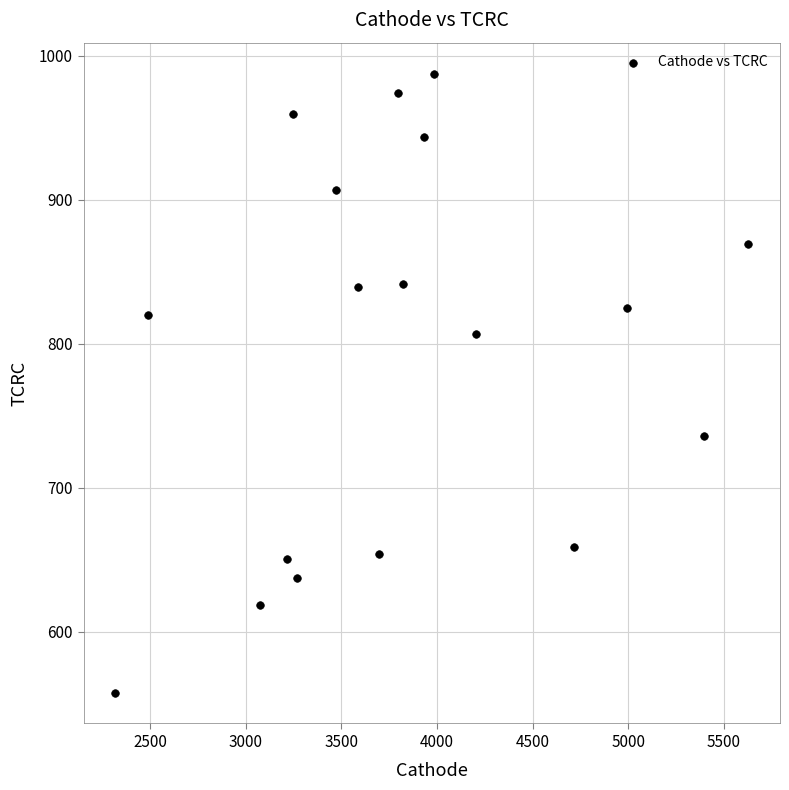

What is the range of X values (max minus min)?

3309.9